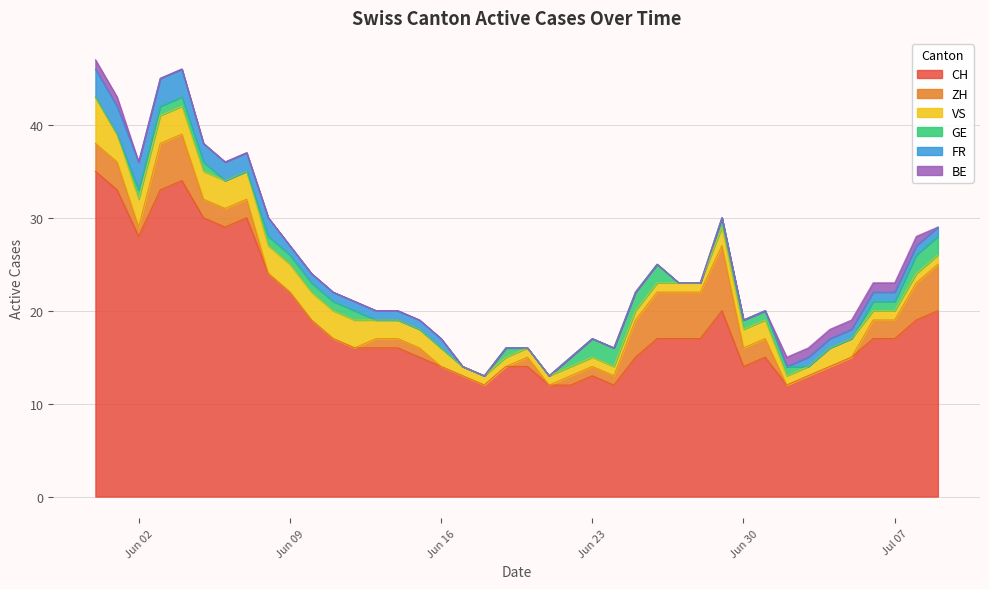

What are all the series names shown in the legend?

CH, ZH, VS, GE, FR, BE